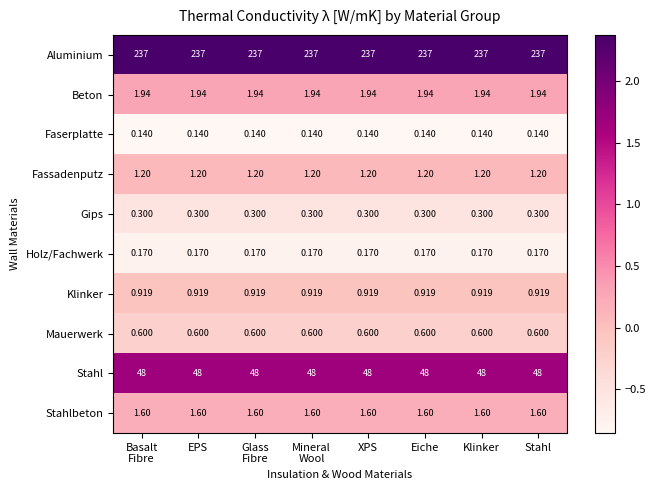

Rank the series by their maximum value, from highest to lowest.

Aluminium, Stahl, Beton, Stahlbeton, Fassadenputz, Klinker, Mauerwerk, Gips, Holz/Fachwerk, Faserplatte